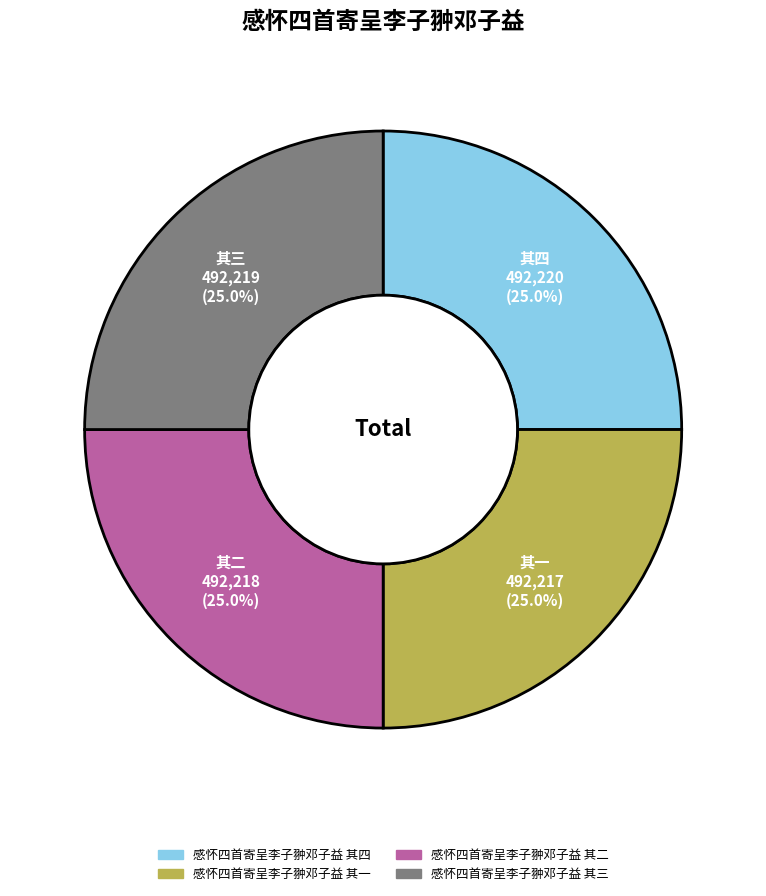

Is it true that 感怀四首寄呈李子翀邓子益 其二 is 12% of the pie?

False